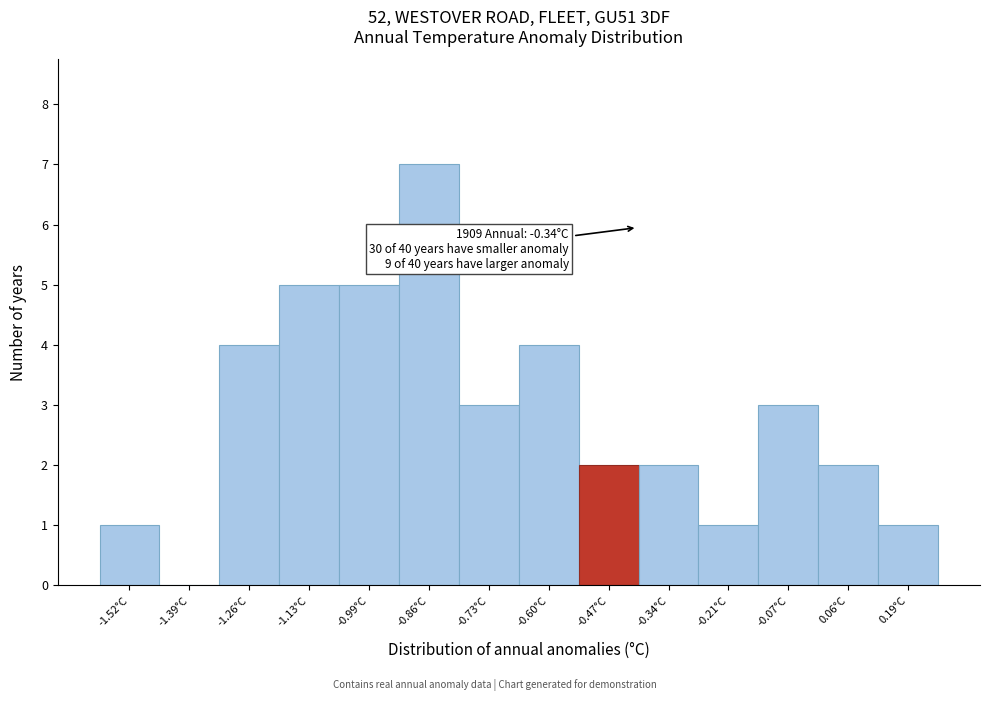

Reading left to right, extract all data points from this chart.

-1.52°C=1	-1.39°C=0	-1.26°C=4	-1.13°C=5	-0.99°C=5	-0.86°C=7	-0.73°C=3	-0.60°C=4	-0.47°C=2	-0.34°C=2	-0.21°C=1	-0.07°C=3	0.06°C=2	0.19°C=1